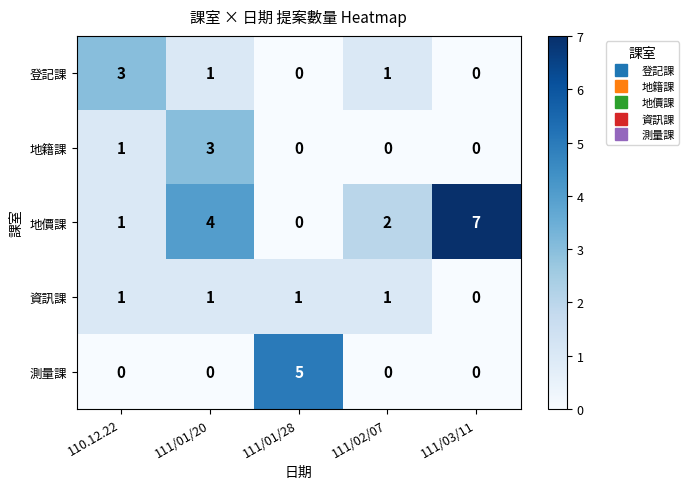

Which series has the largest total across all categories?

地價課